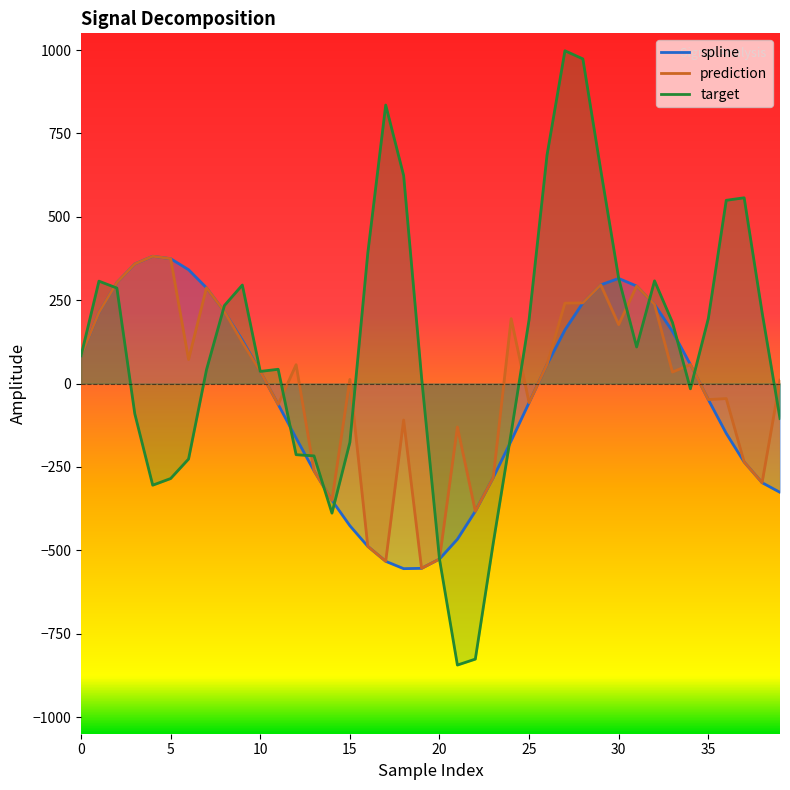

After their last crossing, which series has the higher values: spline or target?

target